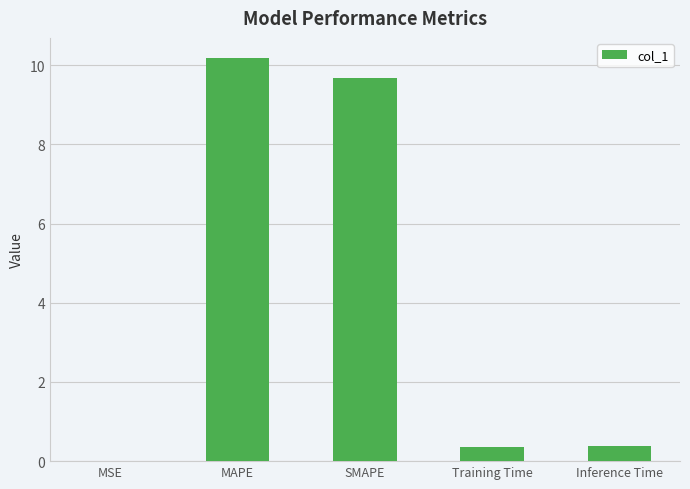

What is the sum of the values at MAPE and SMAPE?

19.9